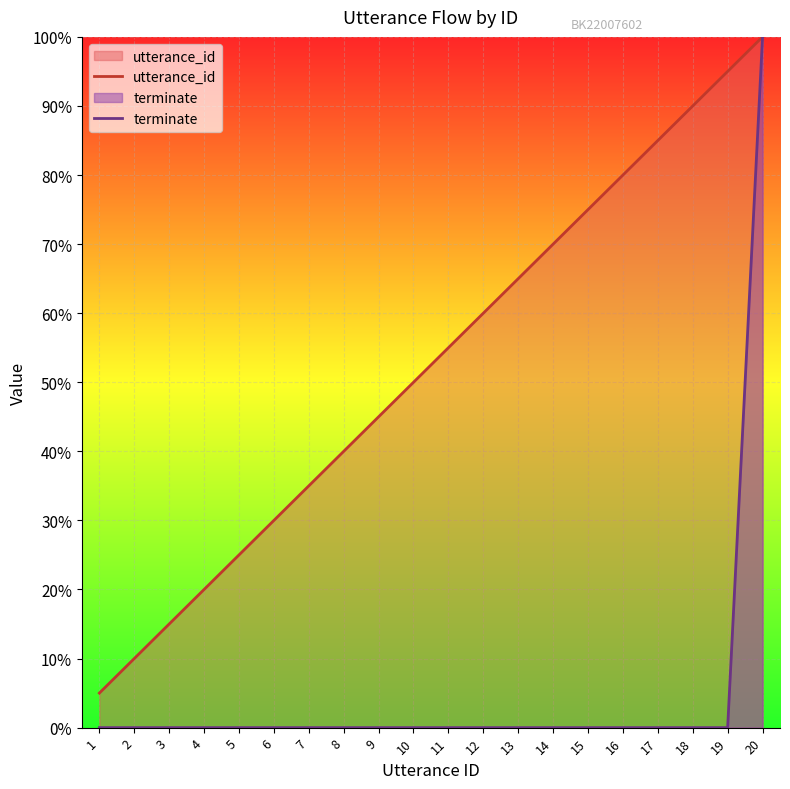

The terminate series shows 0.0 at 2. True or false?

True